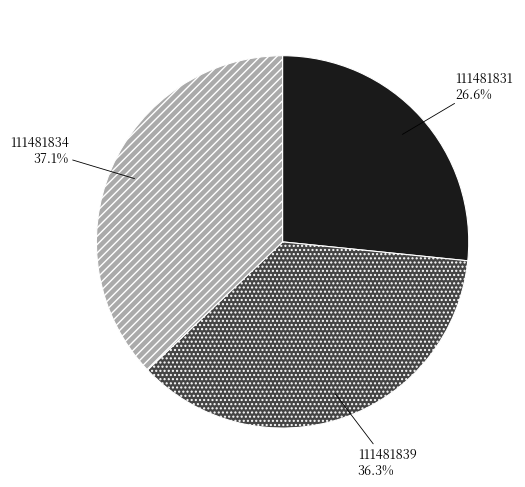

What is the largest slice in the pie chart?

111481834